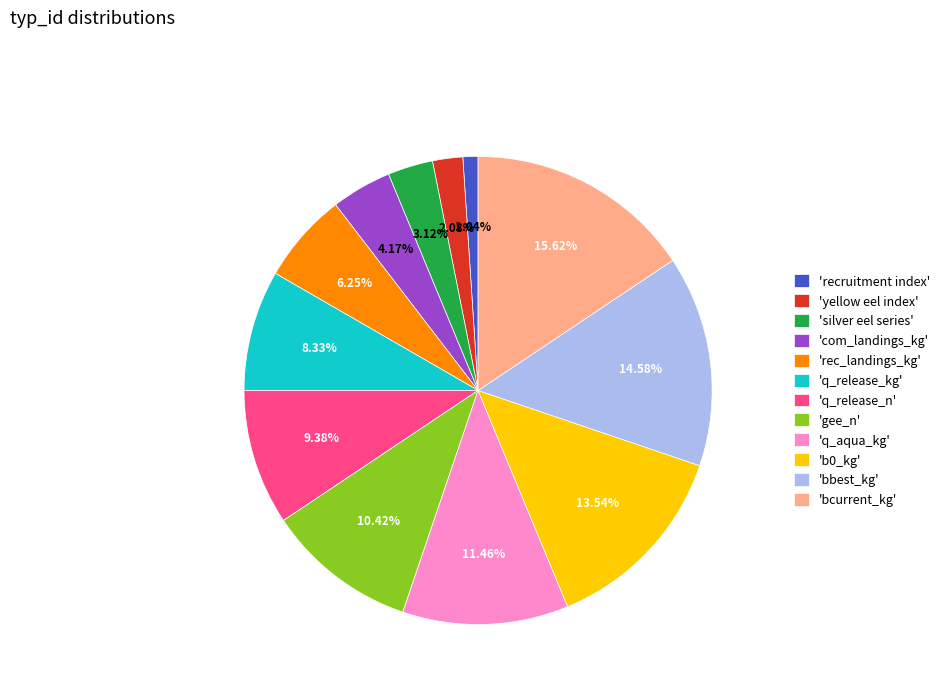

Which has a higher value, 'b0_kg' or 'silver eel series'?

'b0_kg'